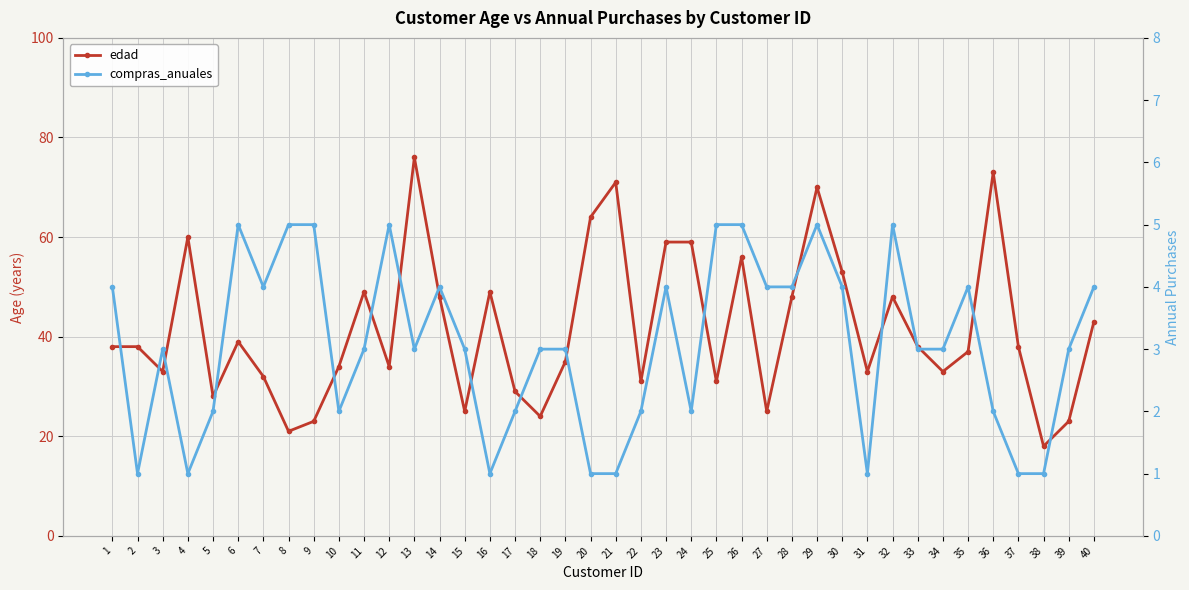

Which category has the lowest value across all series?

2